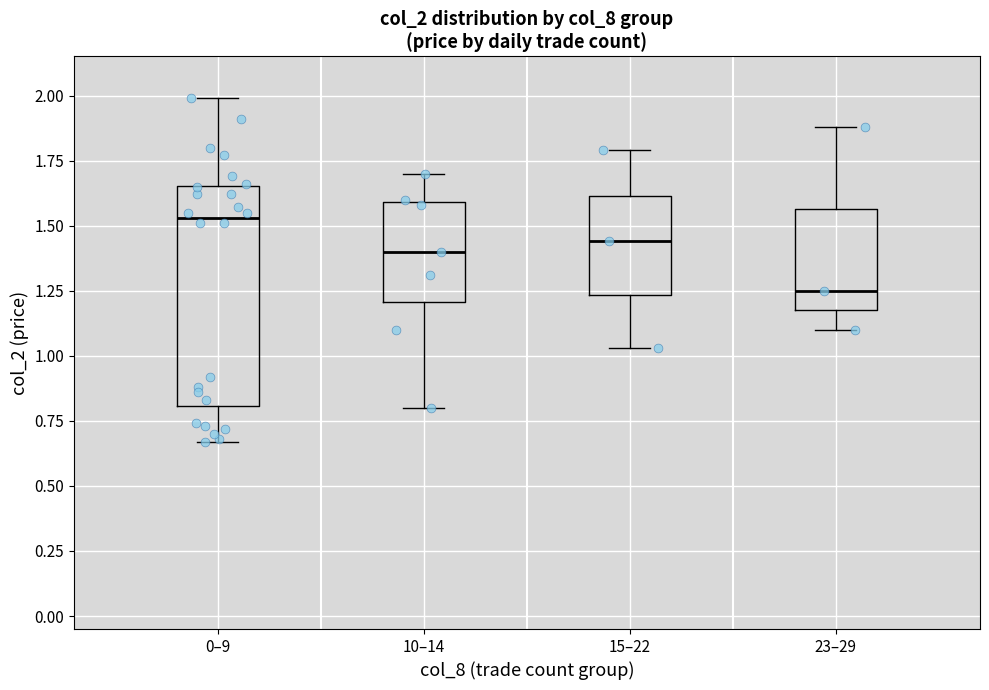

Which box's median line is the lowest?

23–29